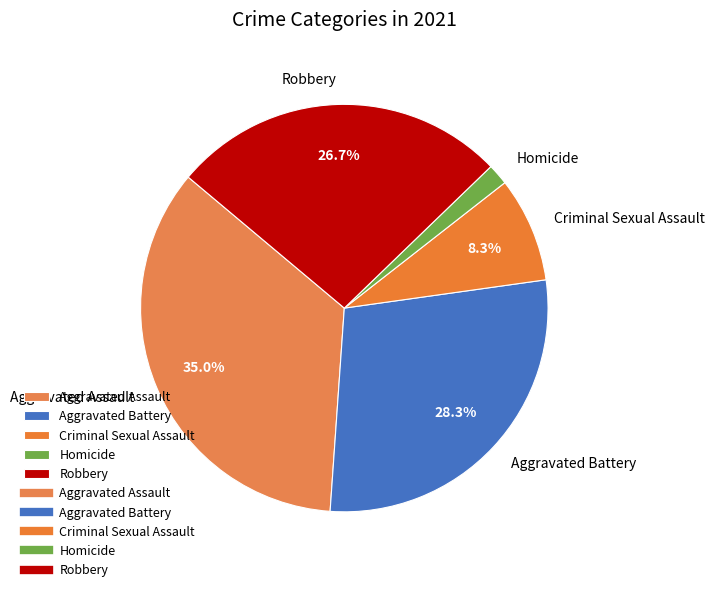

Rank the categories by value from lowest to highest.

Homicide, Criminal Sexual Assault, Robbery, Aggravated Battery, Aggravated Assault